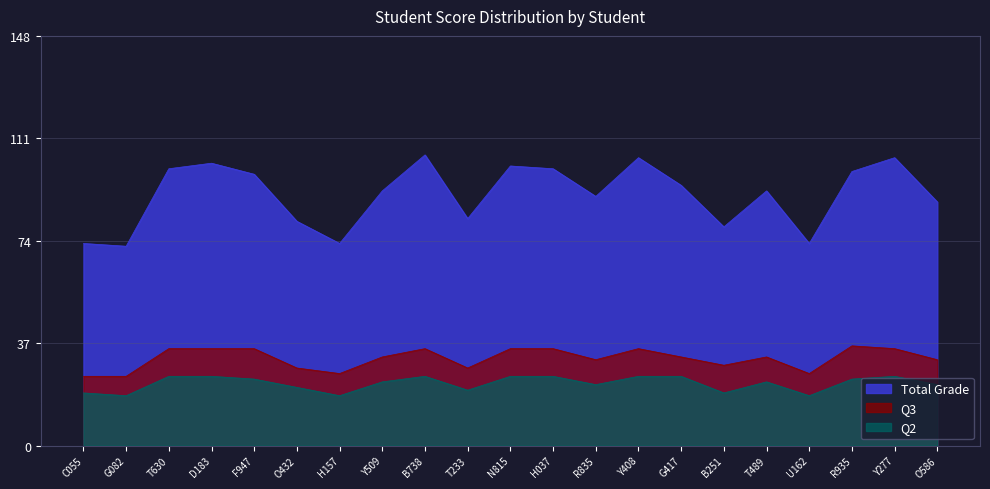

What is the approximate value of Total Grade at T630?

100